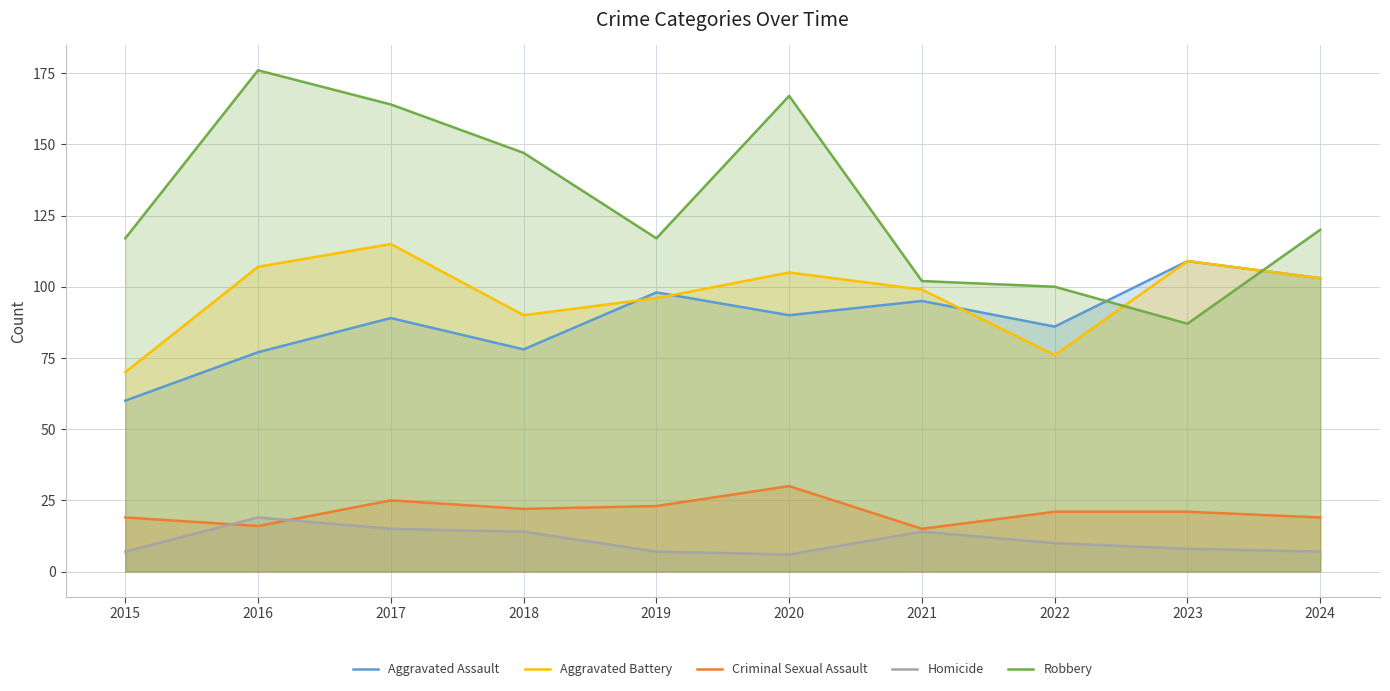

True or false: Robbery has a value of 208 at 2018.

False